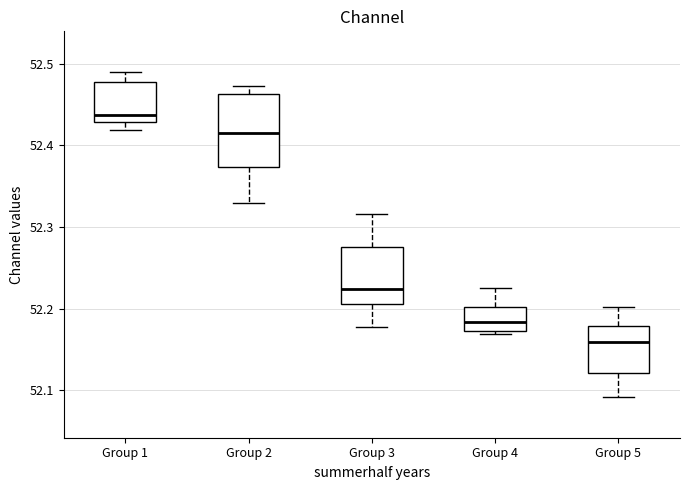

Reading left to right, transcribe this box plot: for each box, give where its median line is, the range the box spans, and where its two whiskers end, as read against the y-axis. The values are not printed on the chart, so give them approximately, as read against the axis.

Group 1: median 52.44, box 52.43 to 52.48, whiskers 52.42 to 52.49
Group 2: median 52.41, box 52.37 to 52.46, whiskers 52.33 to 52.47
Group 3: median 52.22, box 52.21 to 52.28, whiskers 52.18 to 52.32
Group 4: median 52.18, box 52.17 to 52.20, whiskers 52.17 (just below the box's lower edge) to 52.23
Group 5: median 52.16, box 52.12 to 52.18, whiskers 52.09 to 52.20